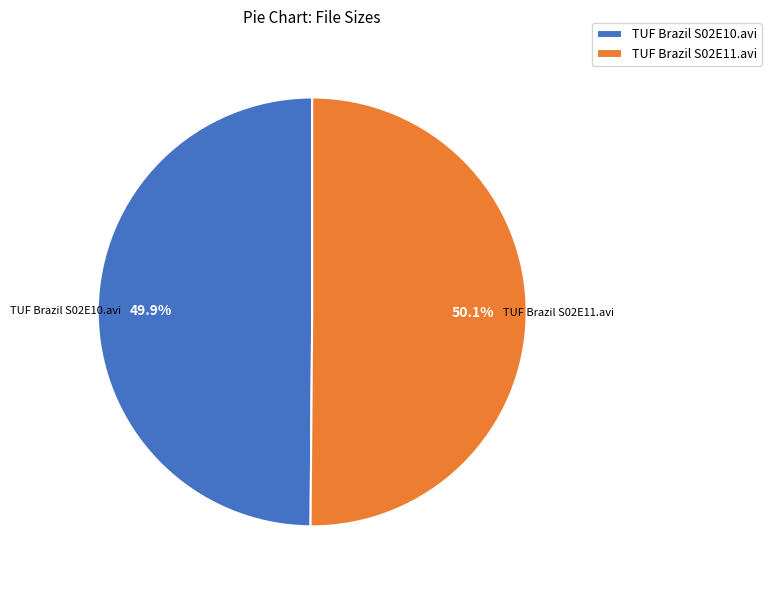

Is the sum of TUF Brazil S02E11.avi and TUF Brazil S02E10.avi greater than half?

Yes